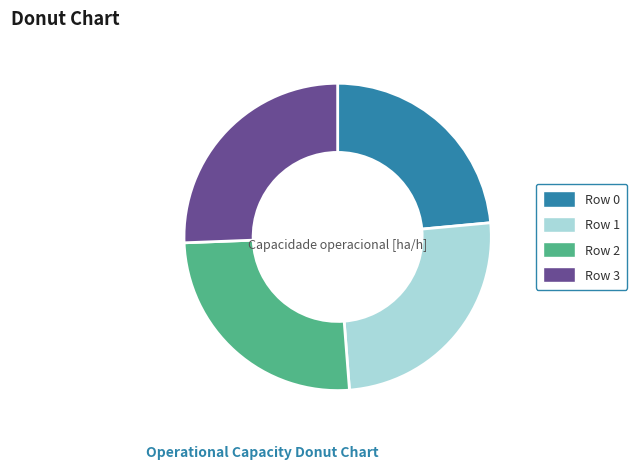

True or false: Row 0 accounts for 16% of the total.

False